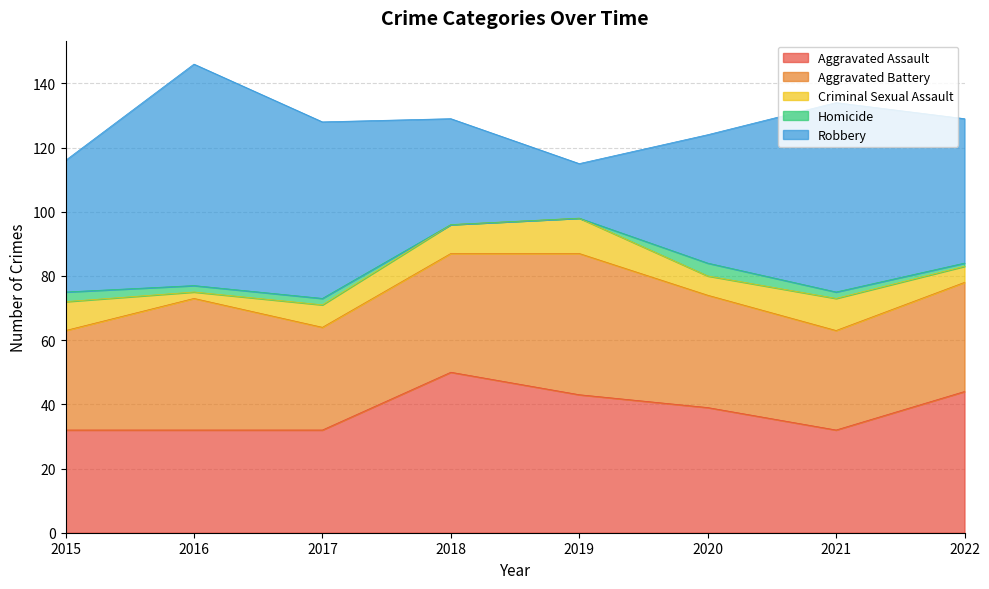

What is the average value of the Criminal Sexual Assault series?

7